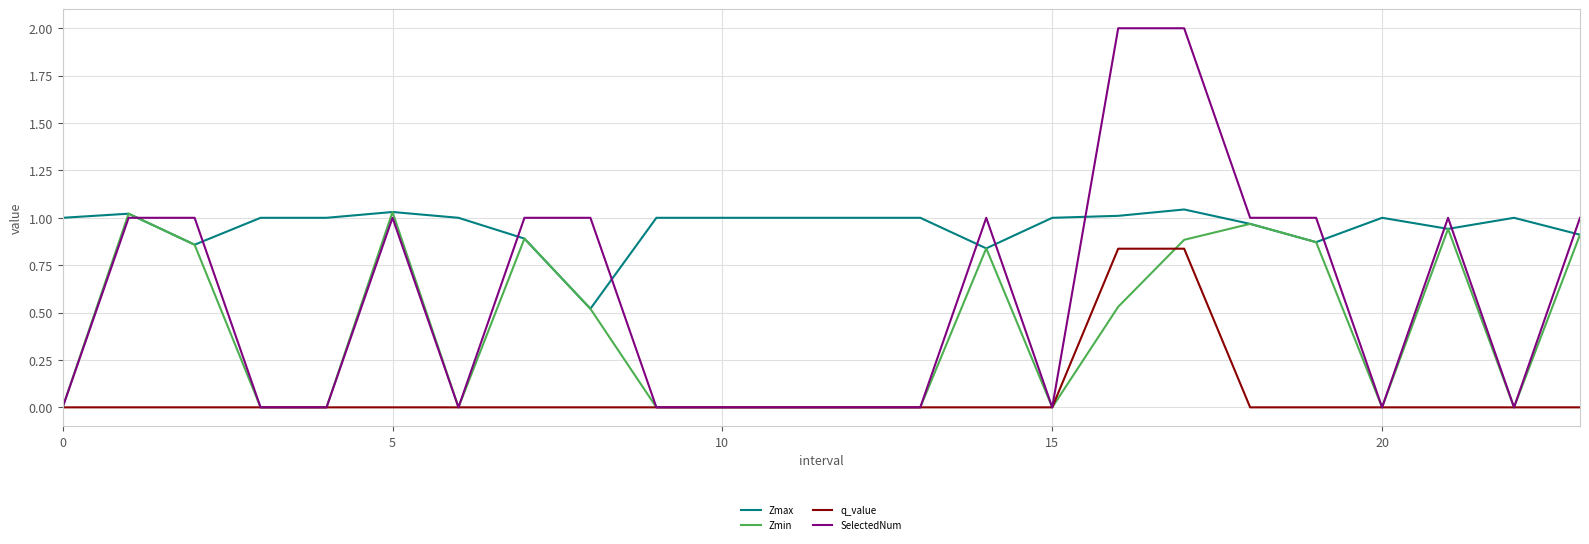

Which series has the largest range (max minus min)?

SelectedNum